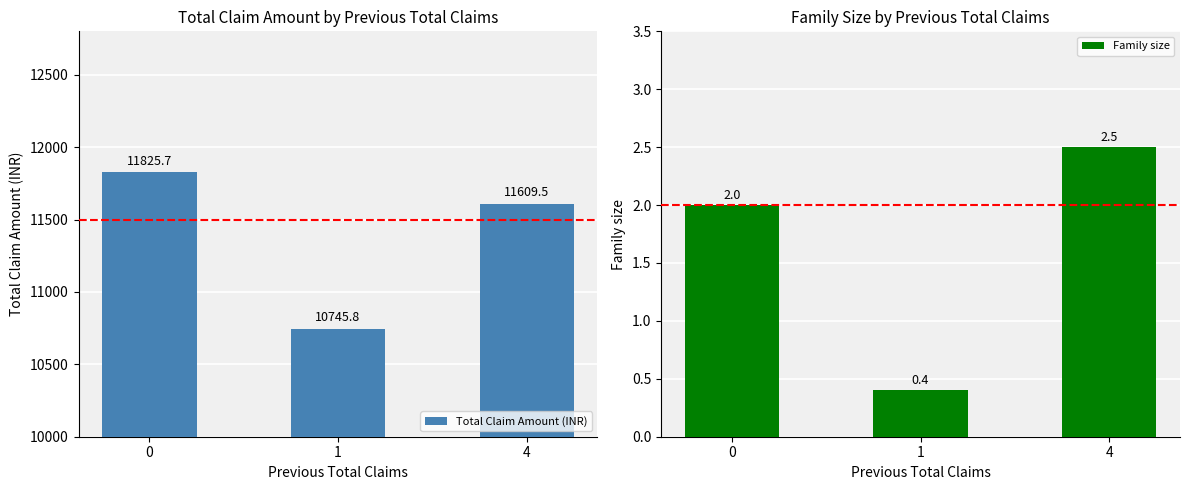

What is the value of the Family size bar at the 1st from the left?

2.0